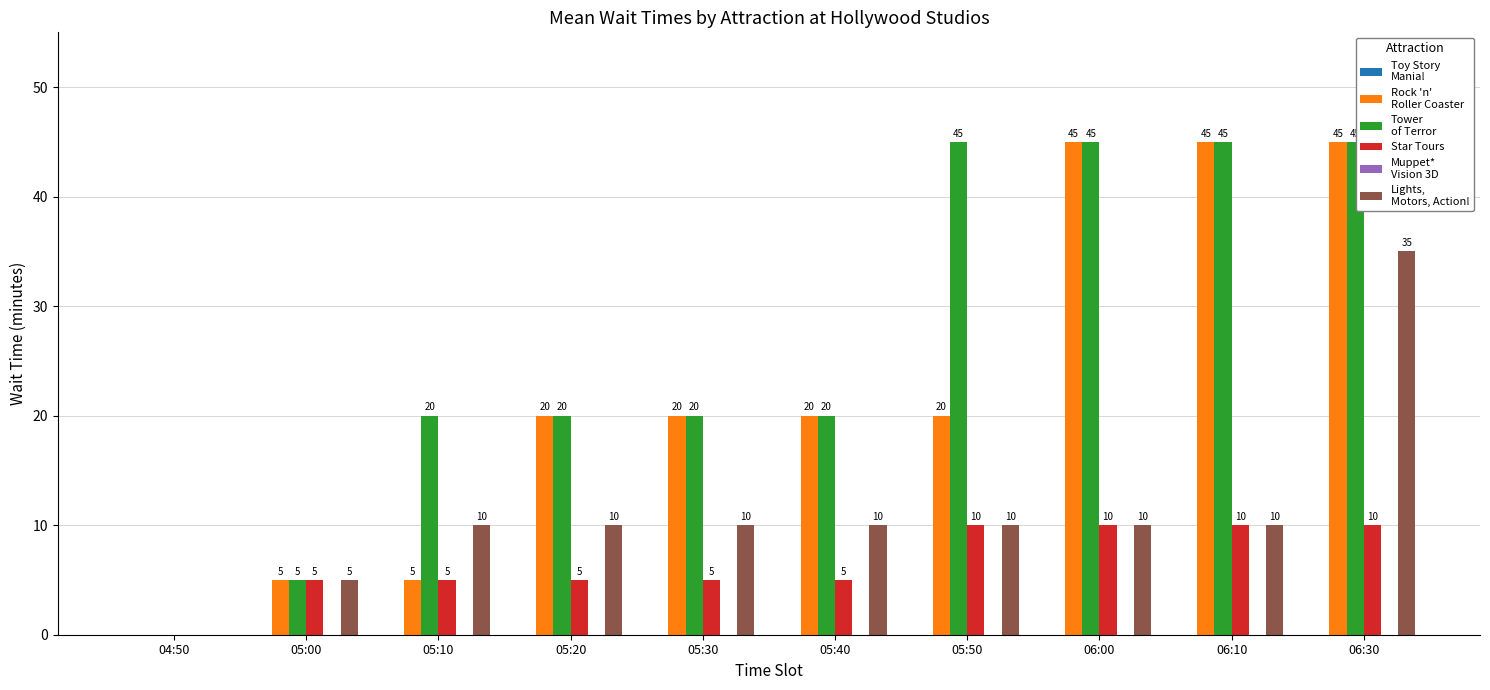

What is the maximum value shown in the chart?

45